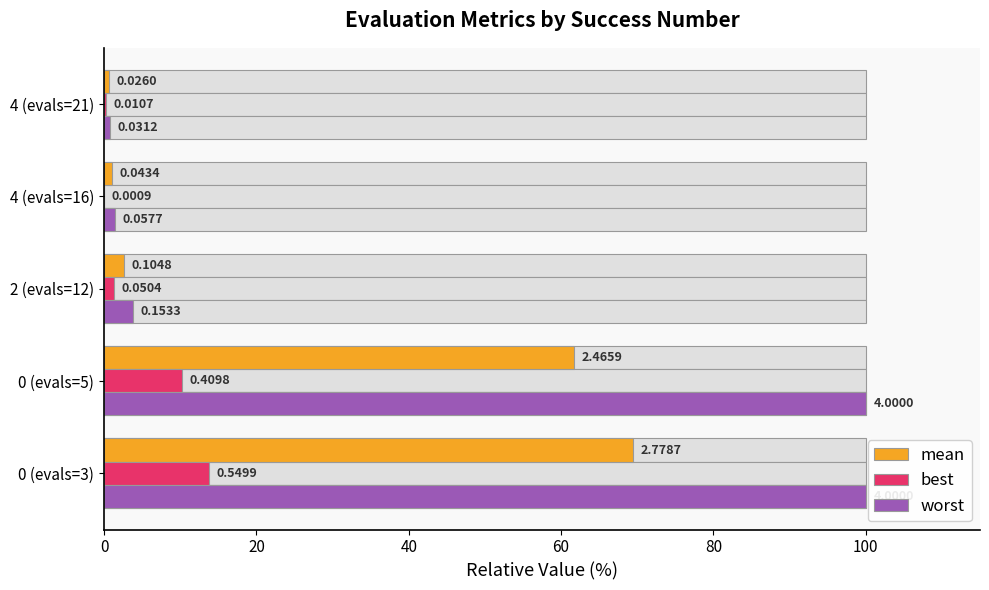

Reading left to right, what are all the values shown in this chart?

mean: 69.5	61.6	2.6	1.1	0.7
best: 13.7	10.2	1.3	0.0	0.3
worst: 100.0	100.0	3.8	1.4	0.8